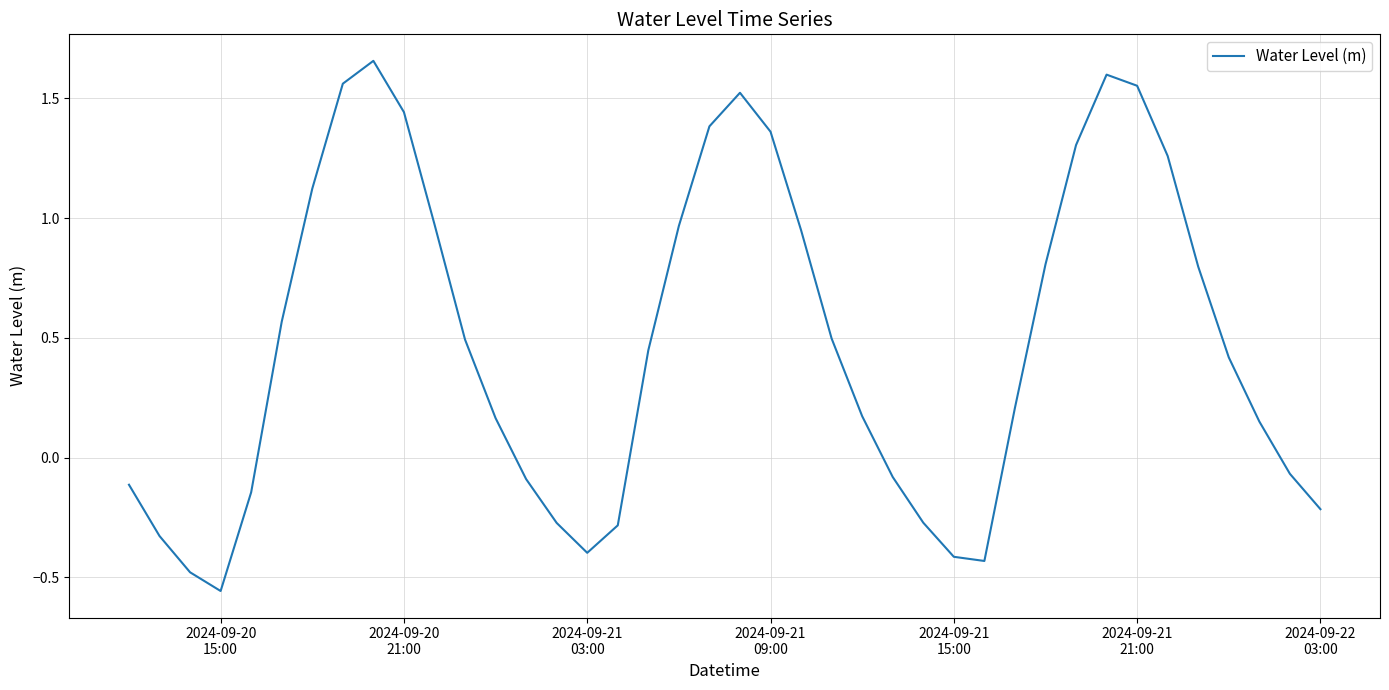

How many lines are shown in the chart?

1